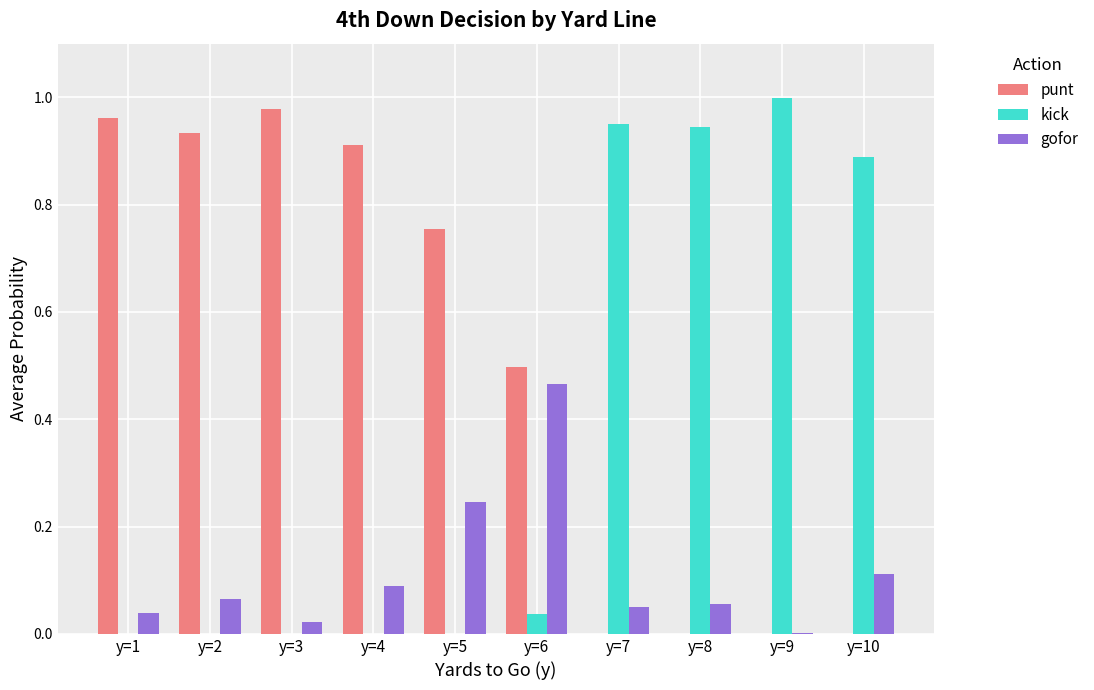

How many groups of bars are there?

10